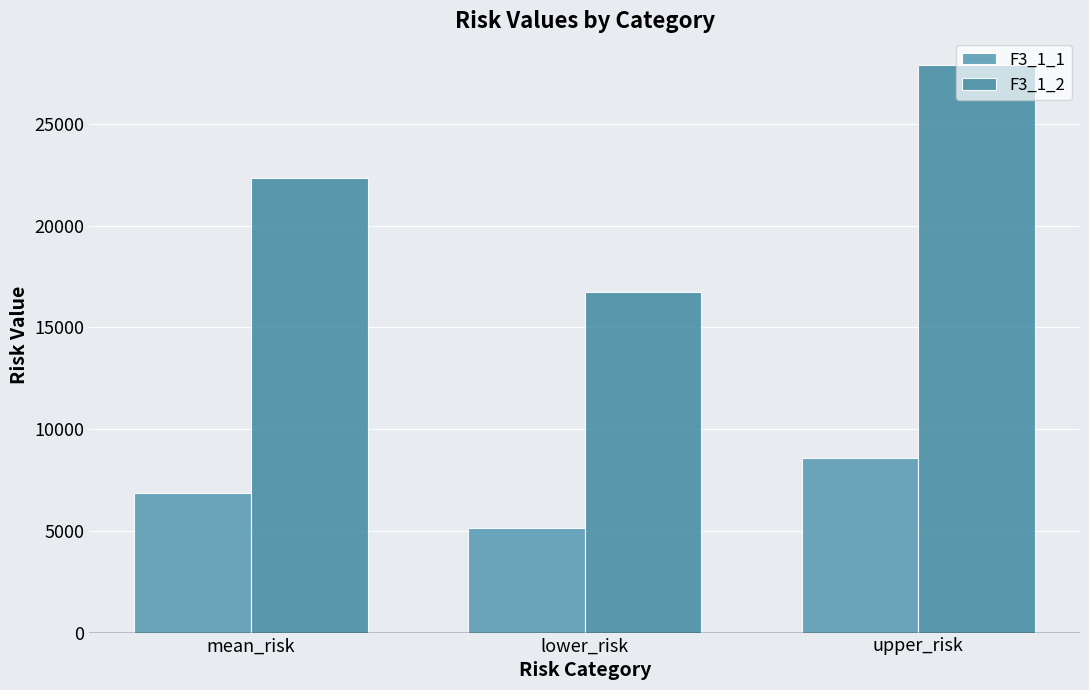

Rank the series by their maximum value, from highest to lowest.

F3_1_2, F3_1_1